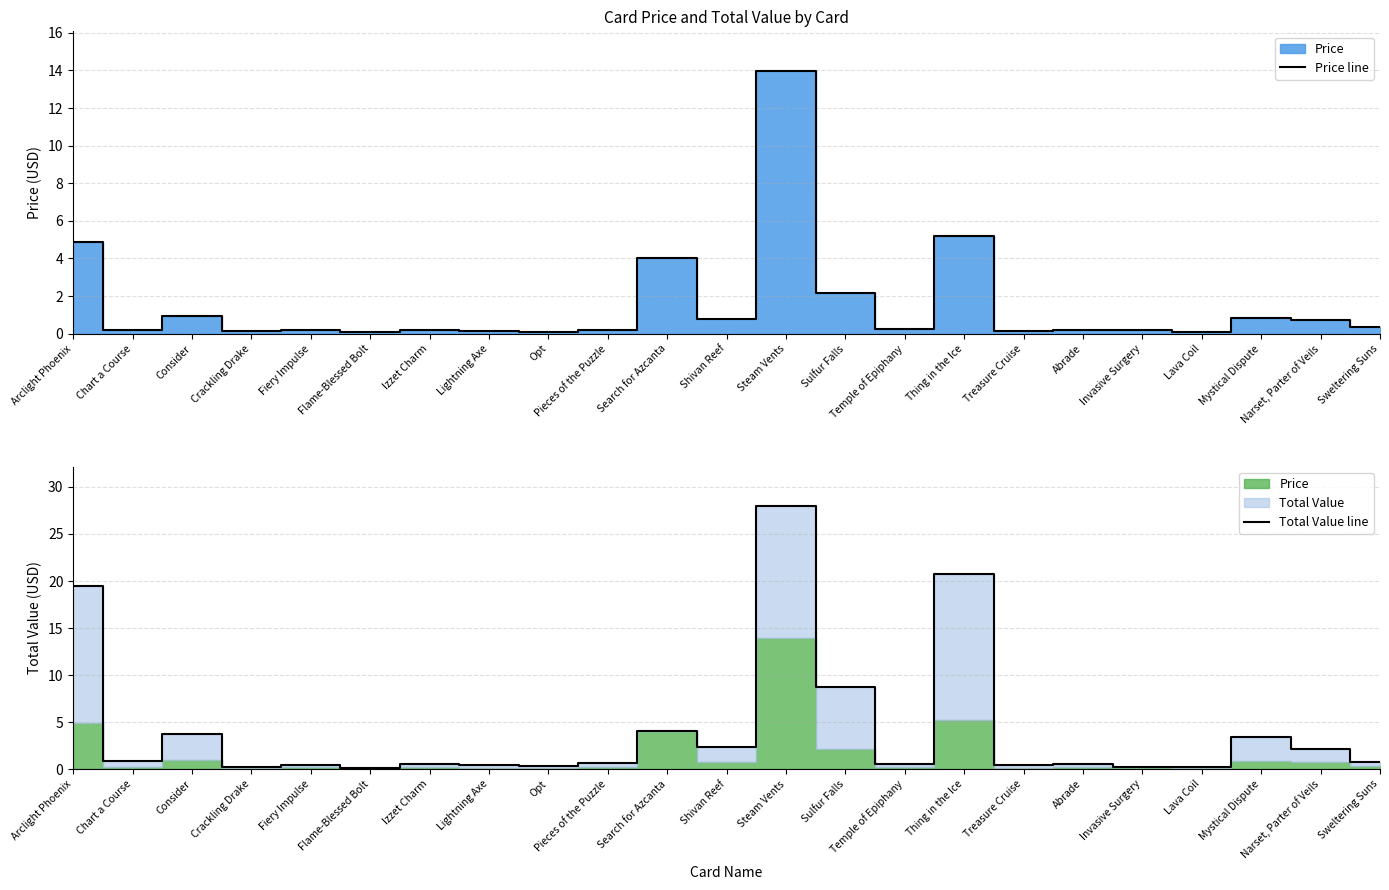

The Total Value line series shows 0.3 at Temple of Epiphany. True or false?

False